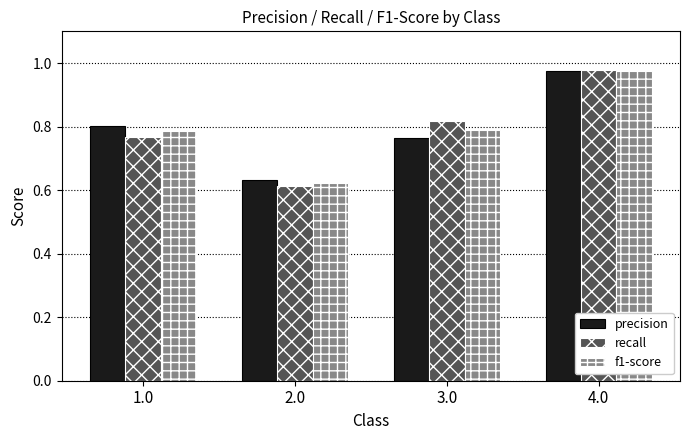

What is the difference between the maximum and minimum values in the recall series?

0.4